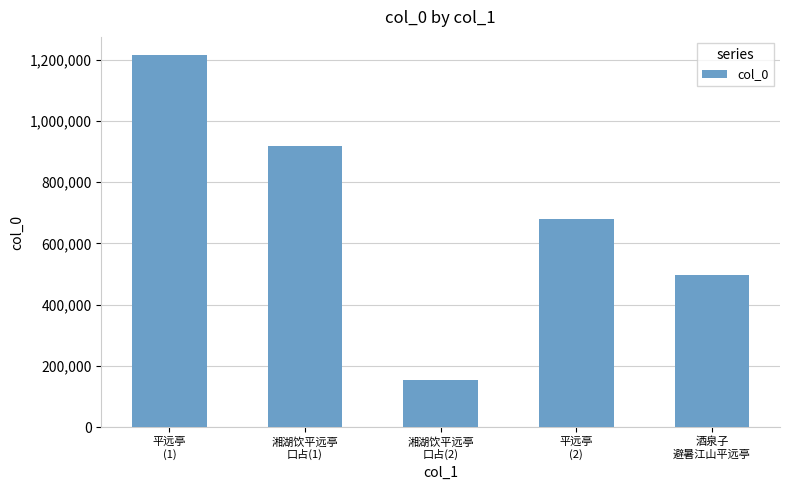

Rank the categories by value from highest to lowest.

平远亭
(1), 湘湖饮平远亭
口占(1), 平远亭
(2), 酒泉子
避暑江山平远亭, 湘湖饮平远亭
口占(2)